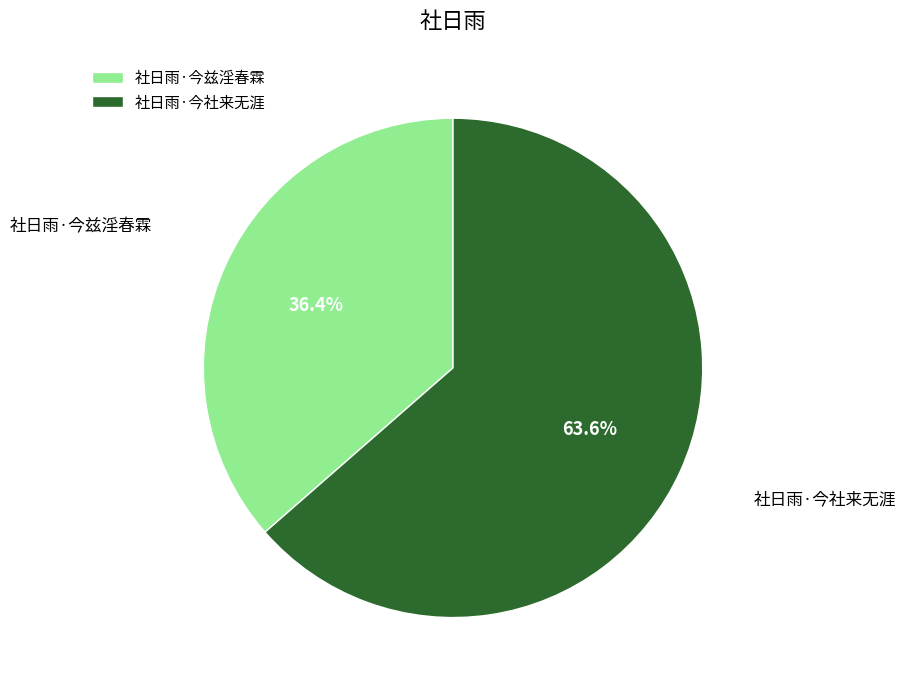

Which has a higher value, 社日雨·今兹淫春霖 or 社日雨·今社来无涯?

社日雨·今社来无涯